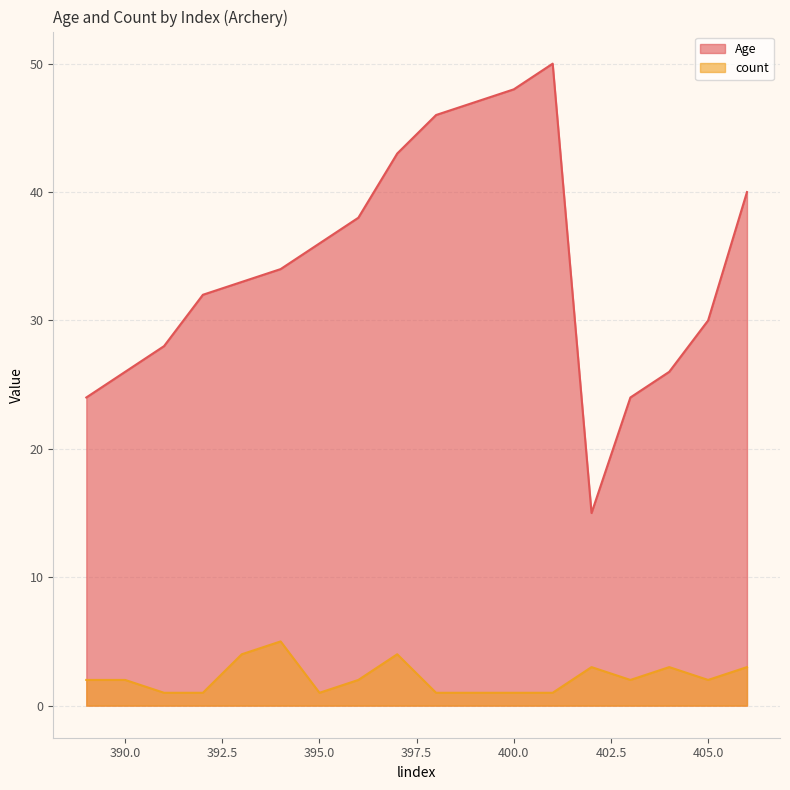

What is the difference between the count values at 404 and 389?

1